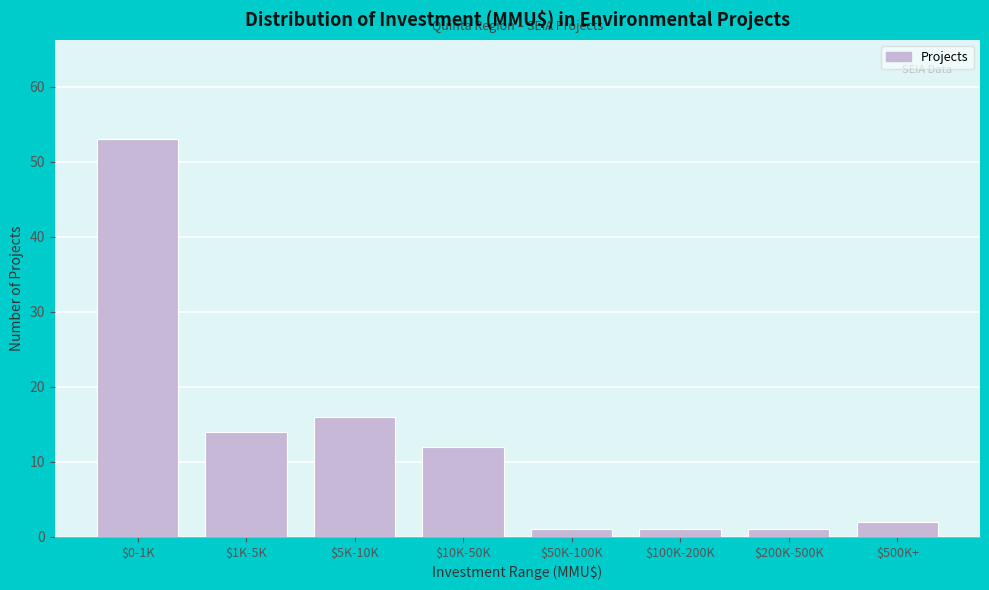

Reading left to right, list all the values displayed in this chart.

53	14	16	12	1	1	1	2